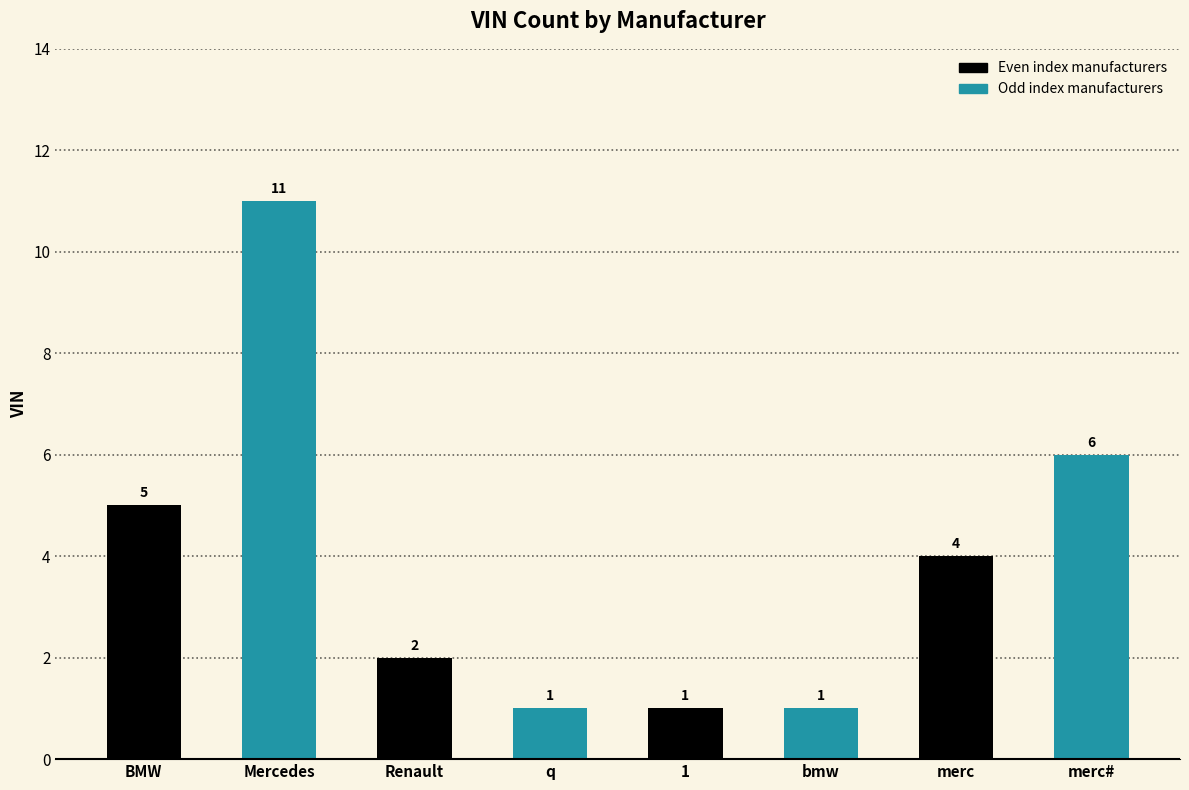

What is the difference between the second highest and minimum values?

5